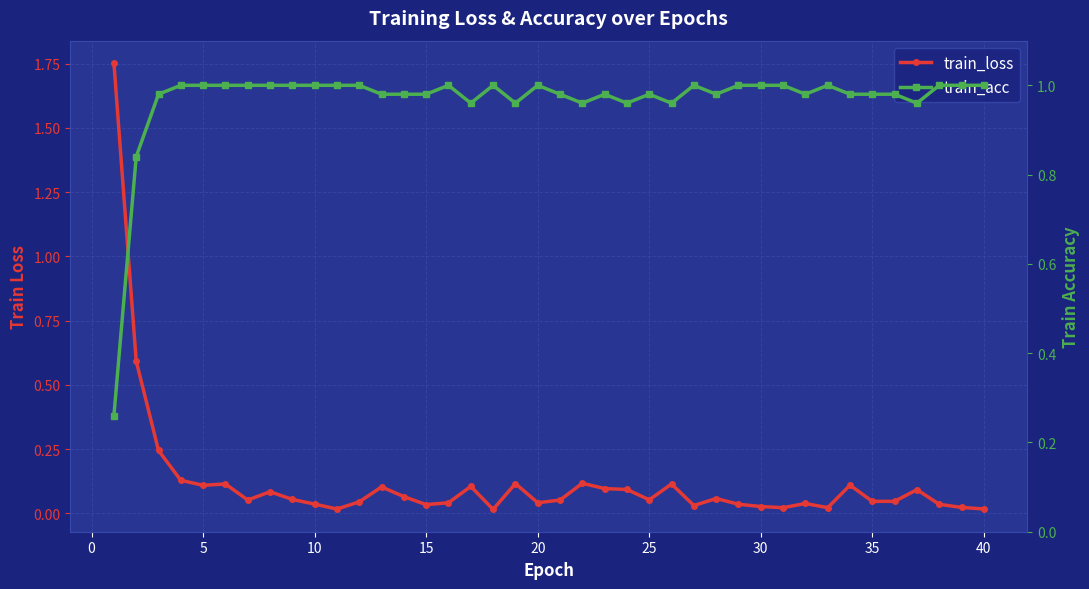

True or false: train_acc has more than 0 points higher than both neighbors.

True